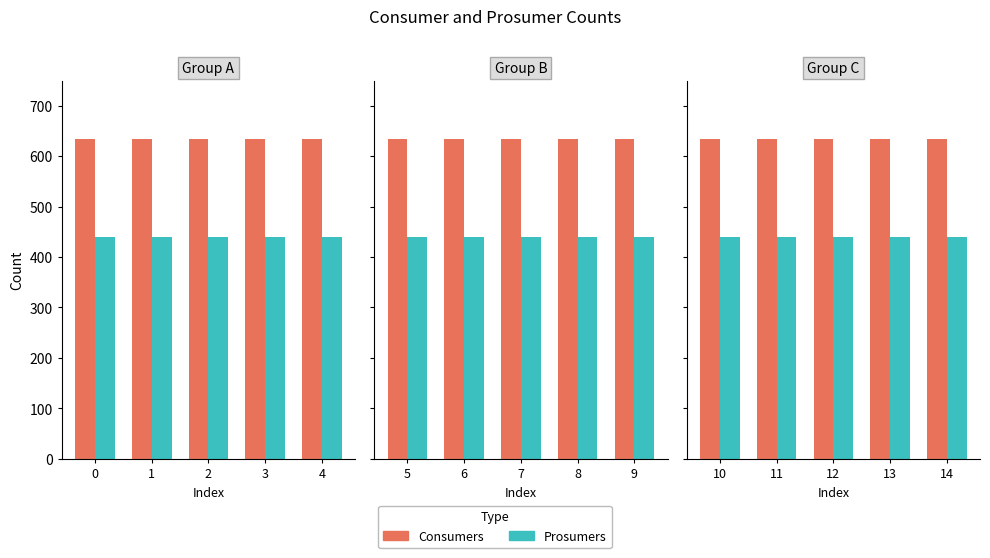

How many groups of bars are there?

5